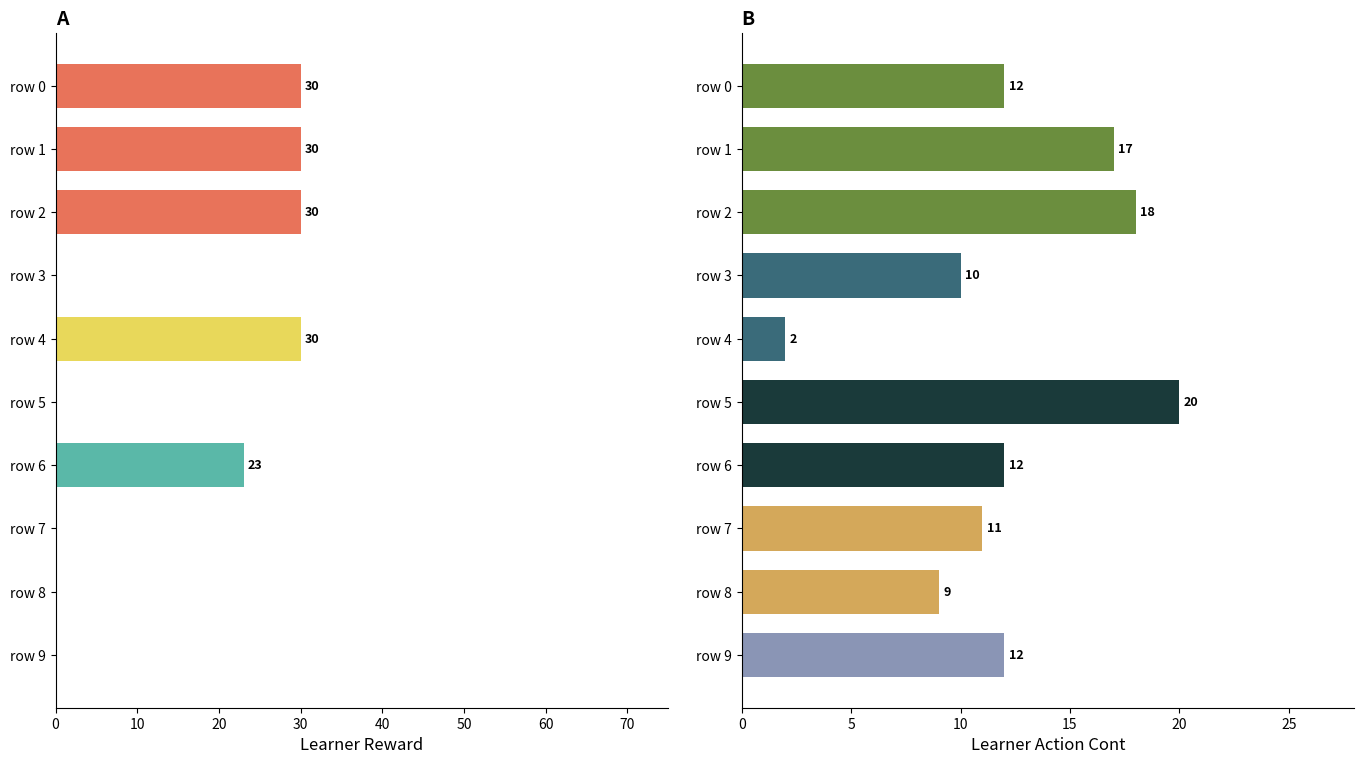

What is the label of the 8th bar from the right?

20